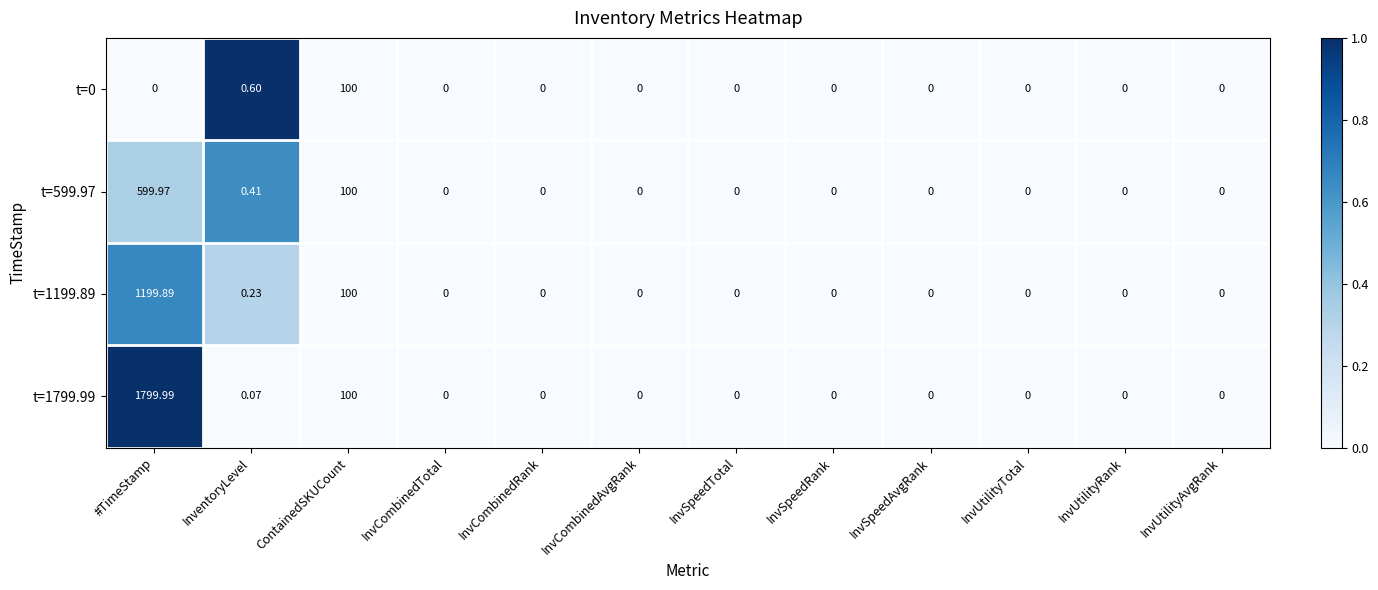

Which label corresponds to the largest value in the chart?

#TimeStamp